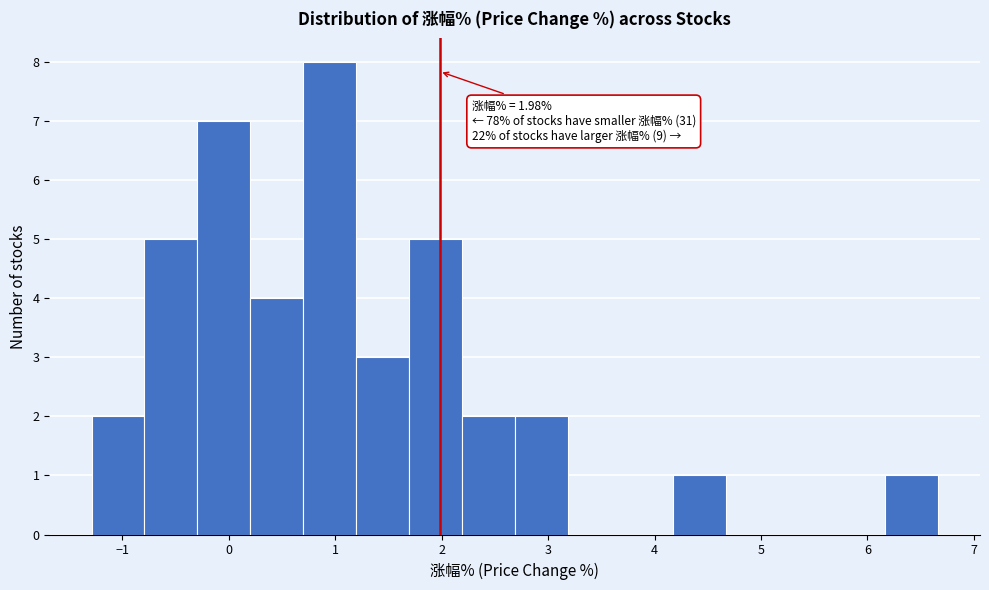

Which range on the x-axis has the tallest bar?

0.7 to 1.2